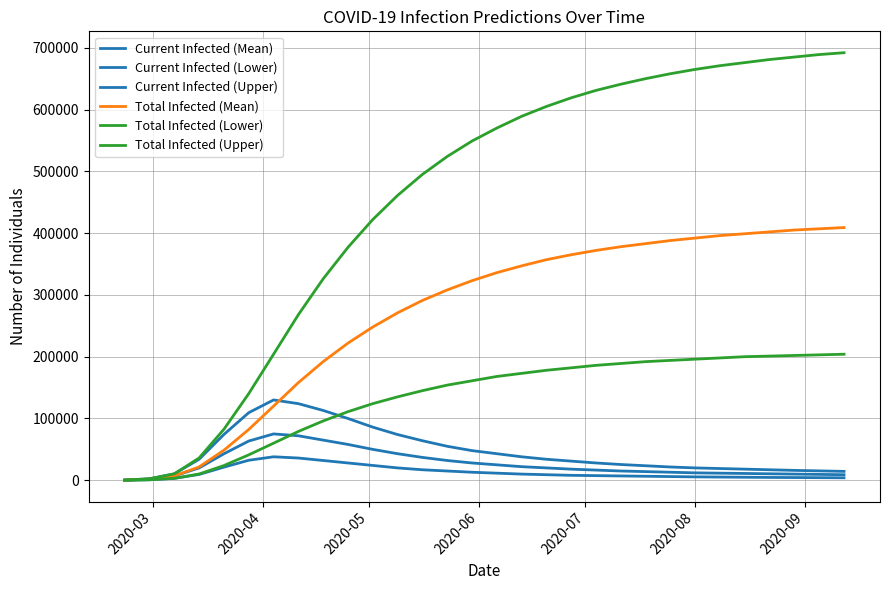

What is the highest value of the Current Infected (Mean) series?

75000